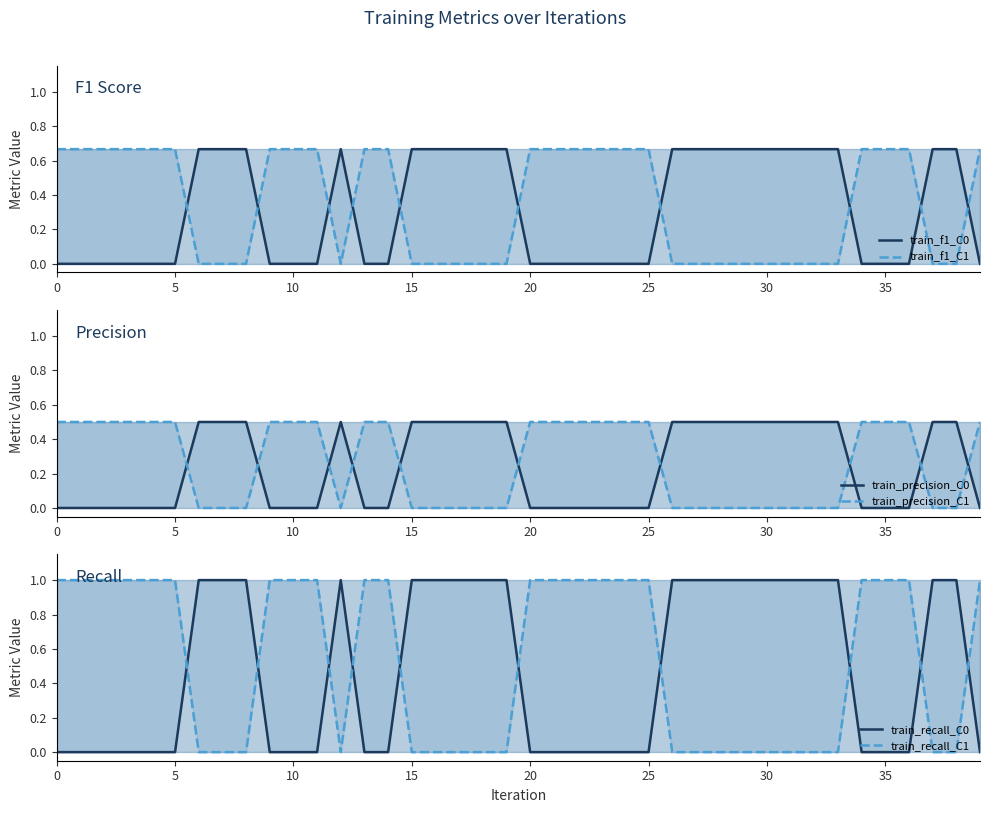

Where is the first local maximum for train_recall_C0?

12